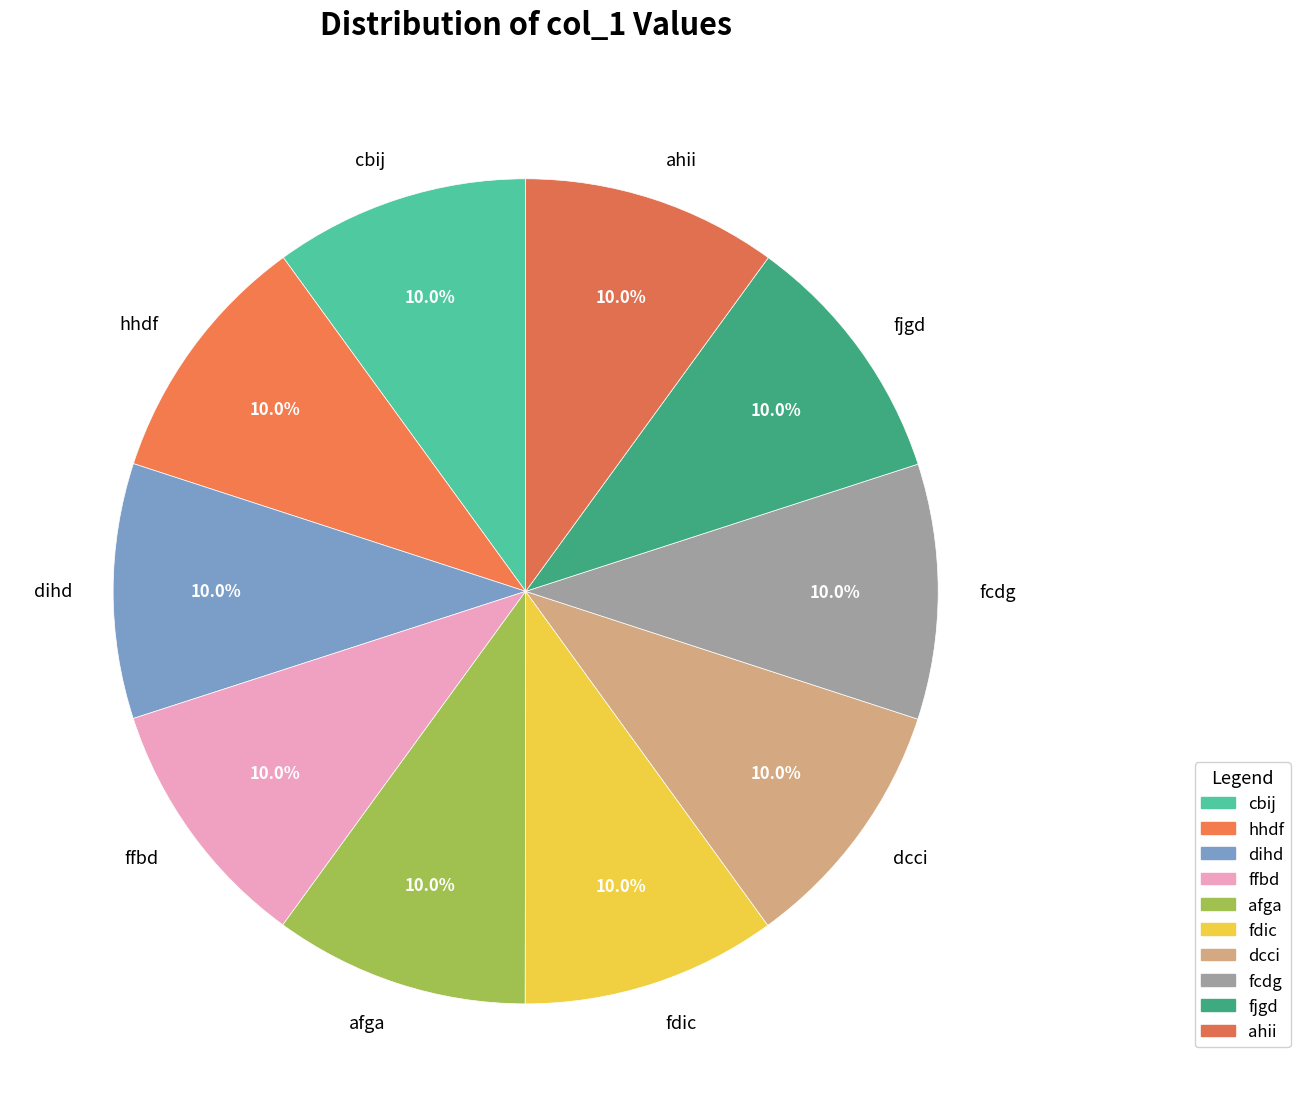

The afga slice represents 10% of the pie. True or false?

True